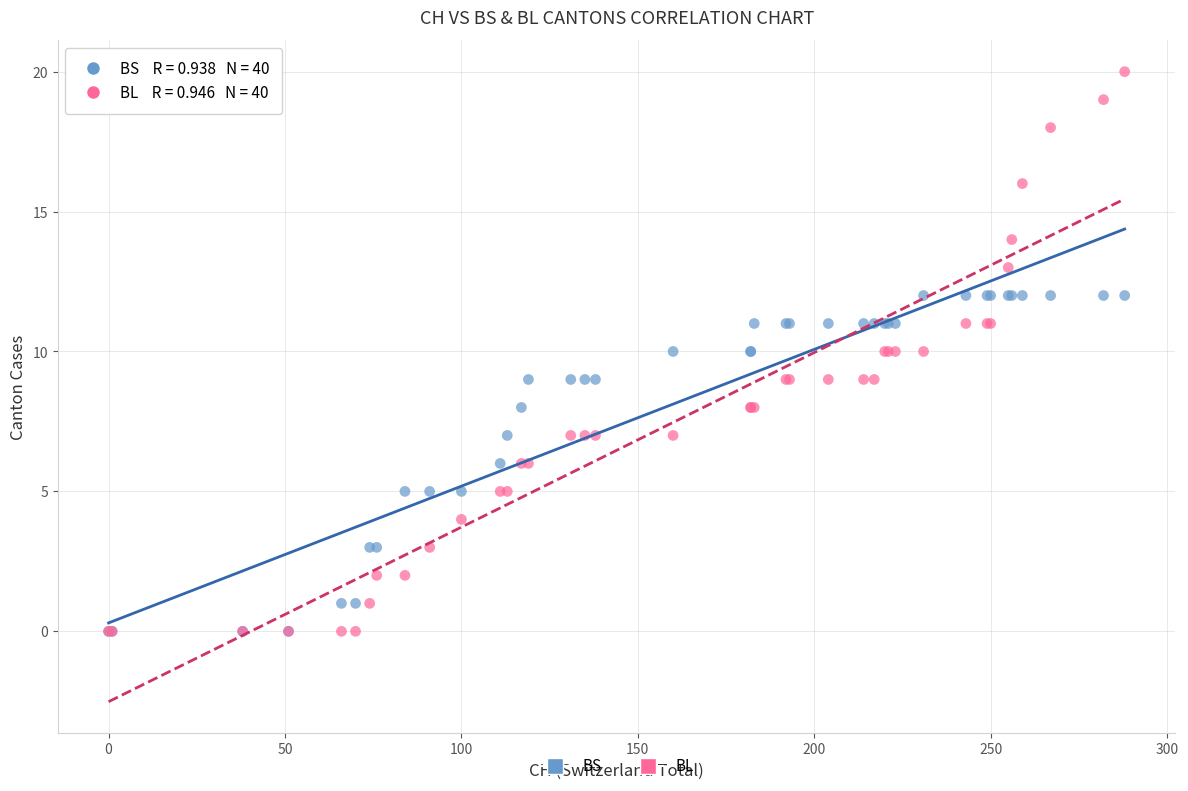

Which series contains the highest Y value?

BL